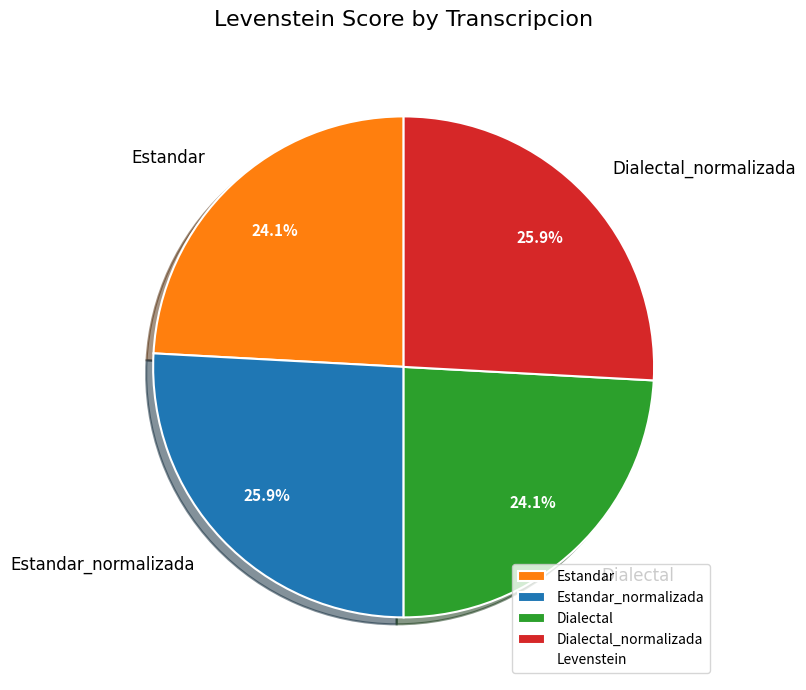

True or false: Dialectal accounts for 34% of the total.

False